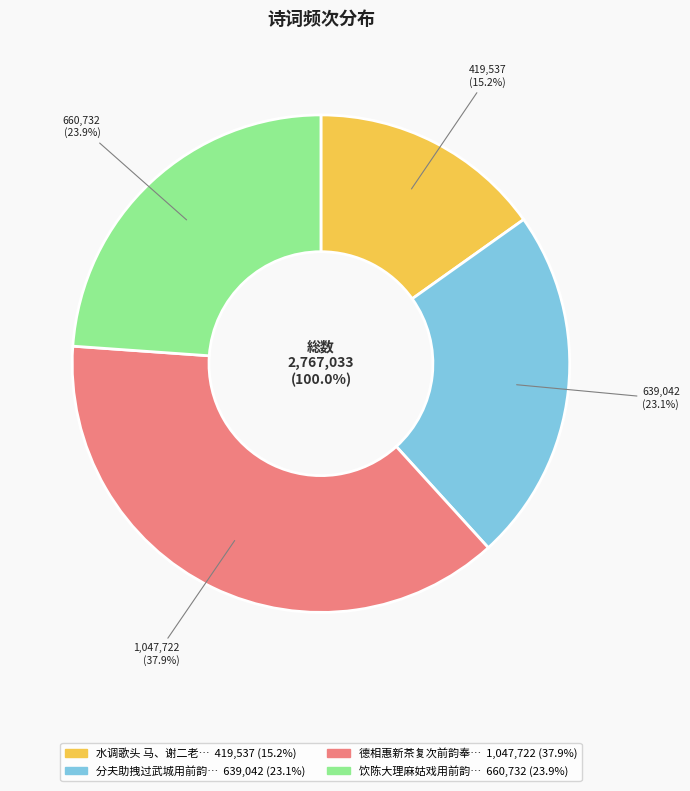

Which category has the biggest portion of the pie?

德相惠新茶复次前韵奉谢